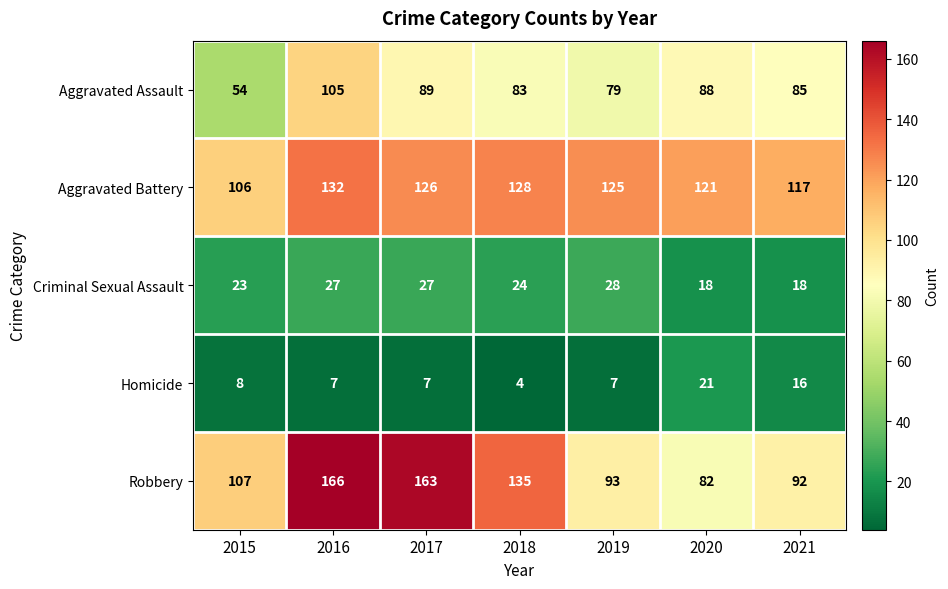

How many values in the Aggravated Battery series are below 125?

3